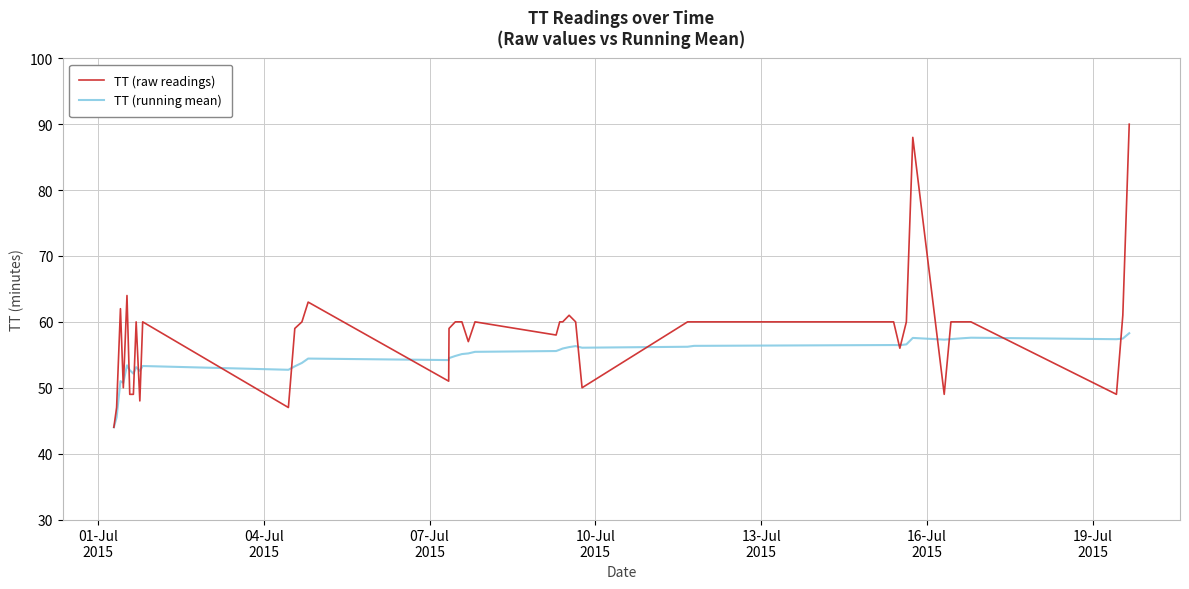

Rank the series by their average value, from highest to lowest.

TT (raw readings), TT (running mean)